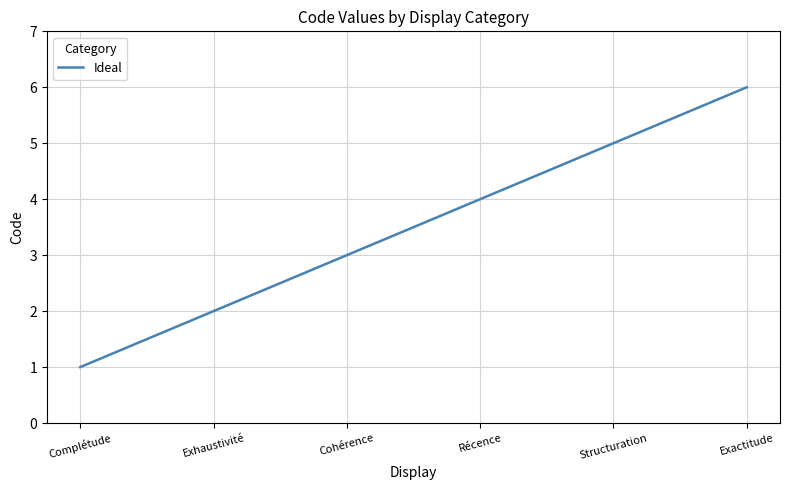

Reading left to right, list all the values displayed in this chart.

Complétude=1	Exhaustivité=2	Cohérence=3	Récence=4	Structuration=5	Exactitude=6